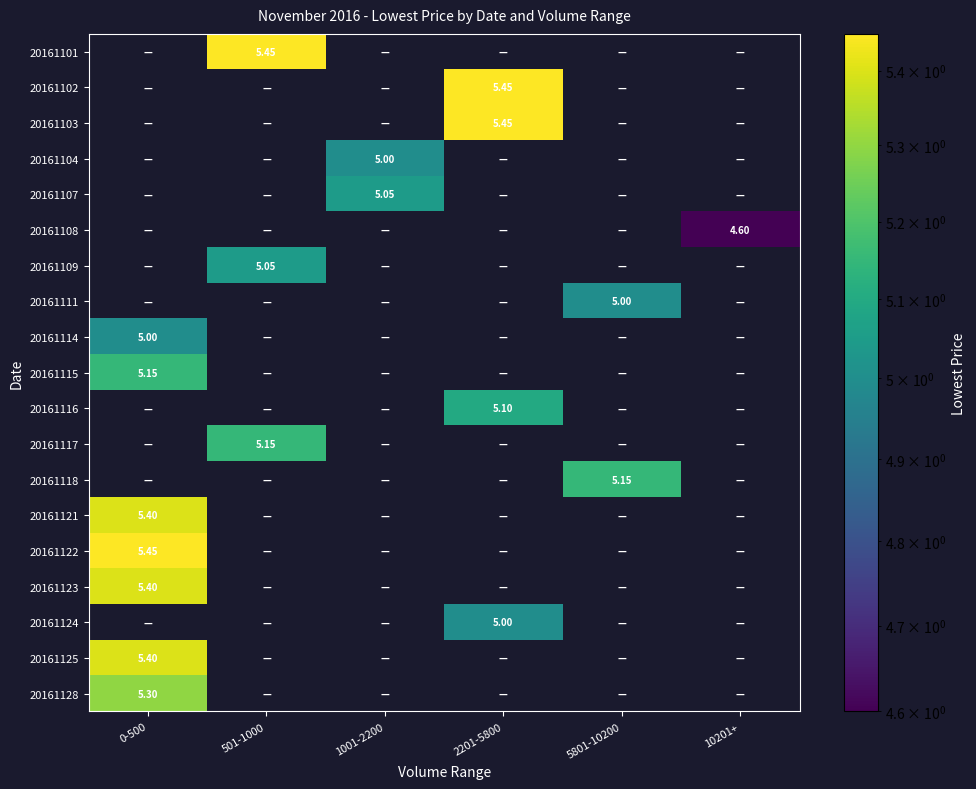

What is the total value across all series at 2201-5800?

21.0